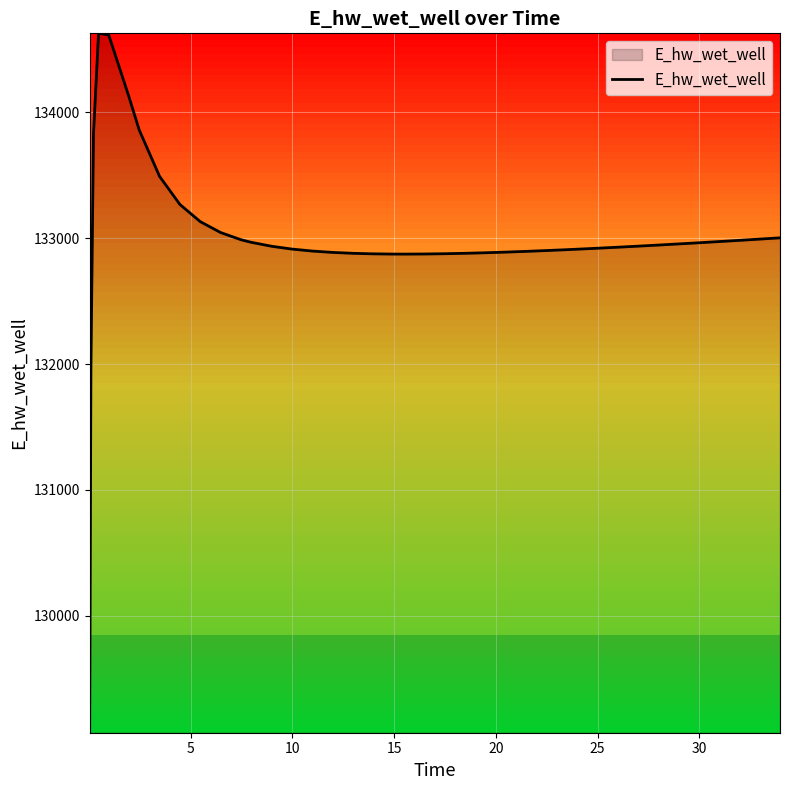

What is the difference between the maximum and minimum values?

5557.8